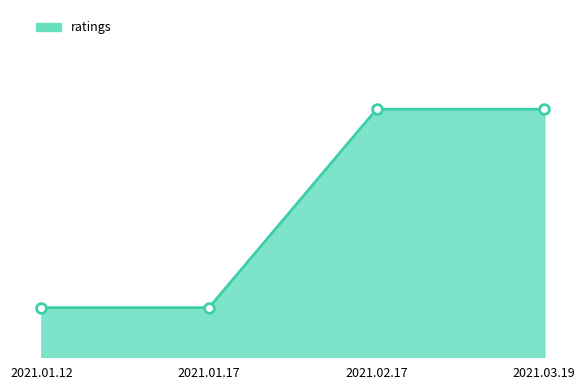

Reading left to right, extract all data points from this chart.

1	1	5	5